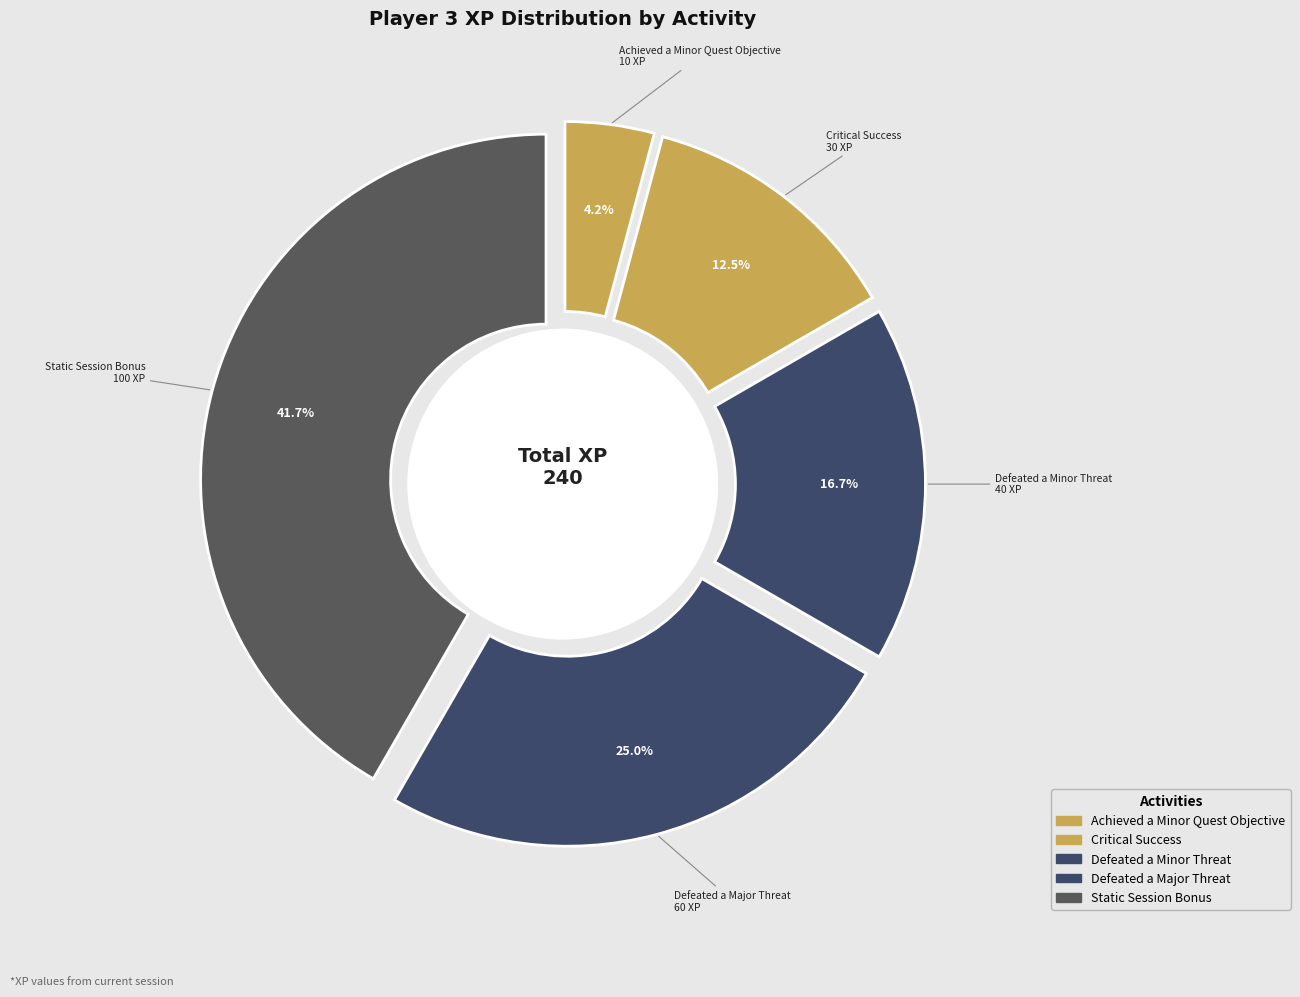

Which category has the biggest portion of the pie?

Static Session Bonus